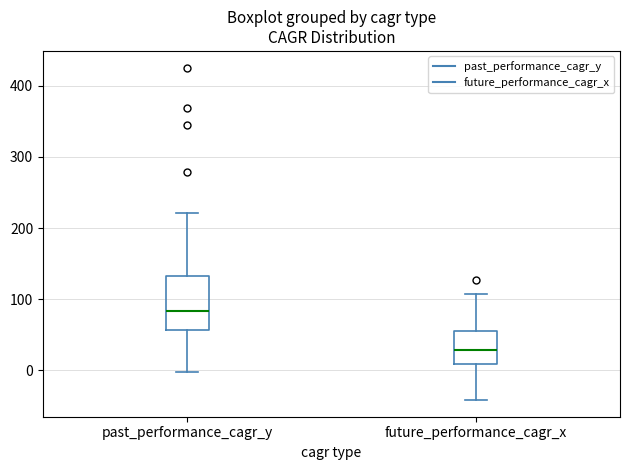

Which box is the tallest, from its lower edge to its upper edge?

past_performance_cagr_y